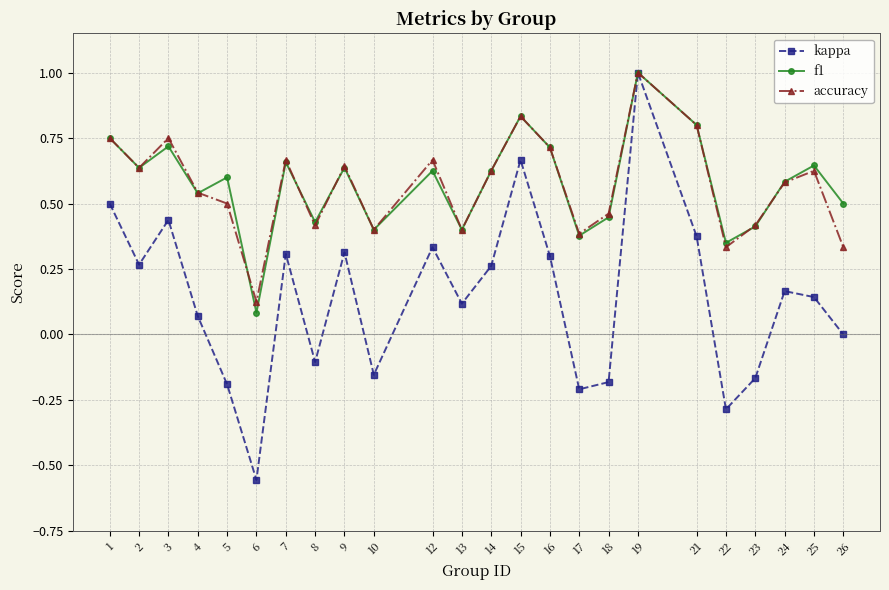

Is it true that kappa equals 0.3 at 2?

True